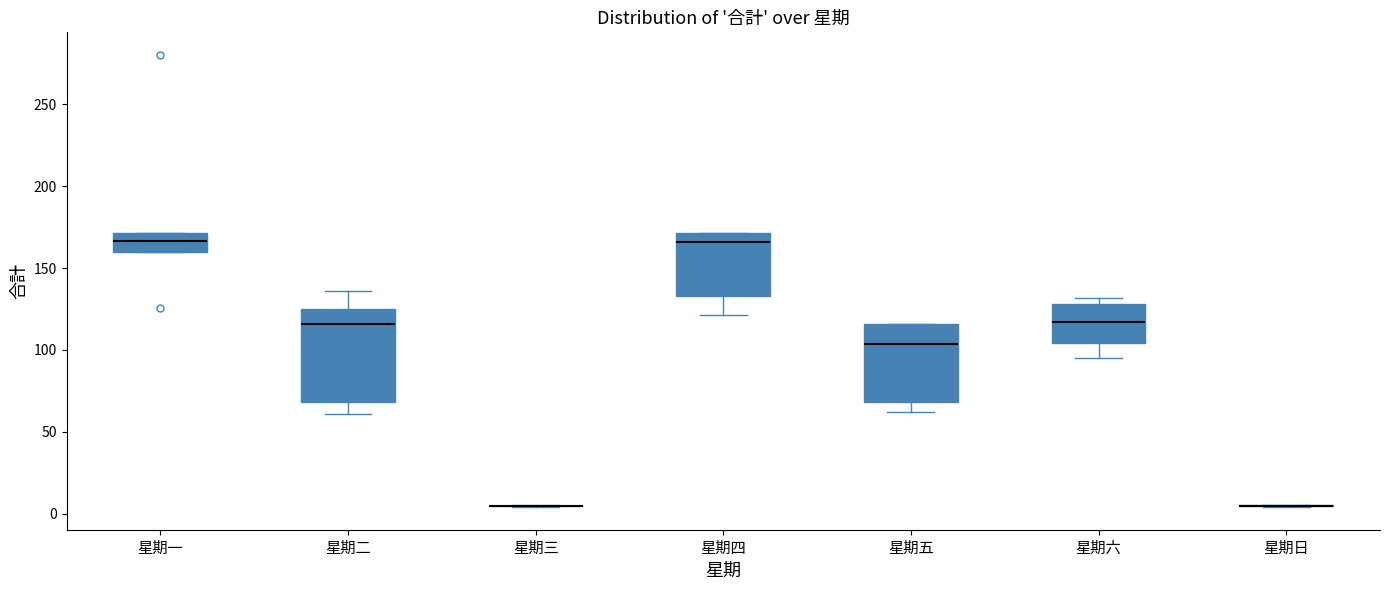

Reading left to right, transcribe this box plot: for each box, give where its median line is, the range the box spans, and where its two whiskers end, as read against the y-axis. The values are not printed on the chart, so give them approximately, as read against the axis.

星期一: median 165, box 160 to 170, whiskers 160 to 170
星期二: median 115, box 70 to 125, whiskers 60 to 135
星期三: box collapsed to a line at 5, whiskers 5 to 5
星期四: median 165, box 135 to 170, whiskers 120 to 170
星期五: median 105, box 70 to 115, whiskers 60 to 115
星期六: median 115, box 105 to 130, whiskers 95 to 130 (just above the box's upper edge)
星期日: box collapsed to a line at 5, whiskers 5 to 5